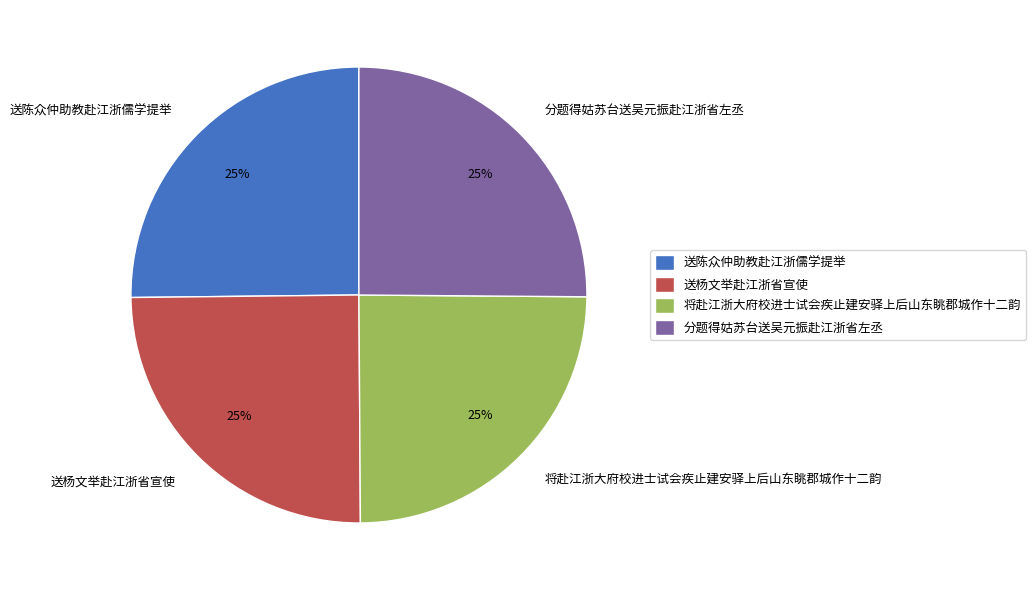

How many segments does this pie chart have?

4